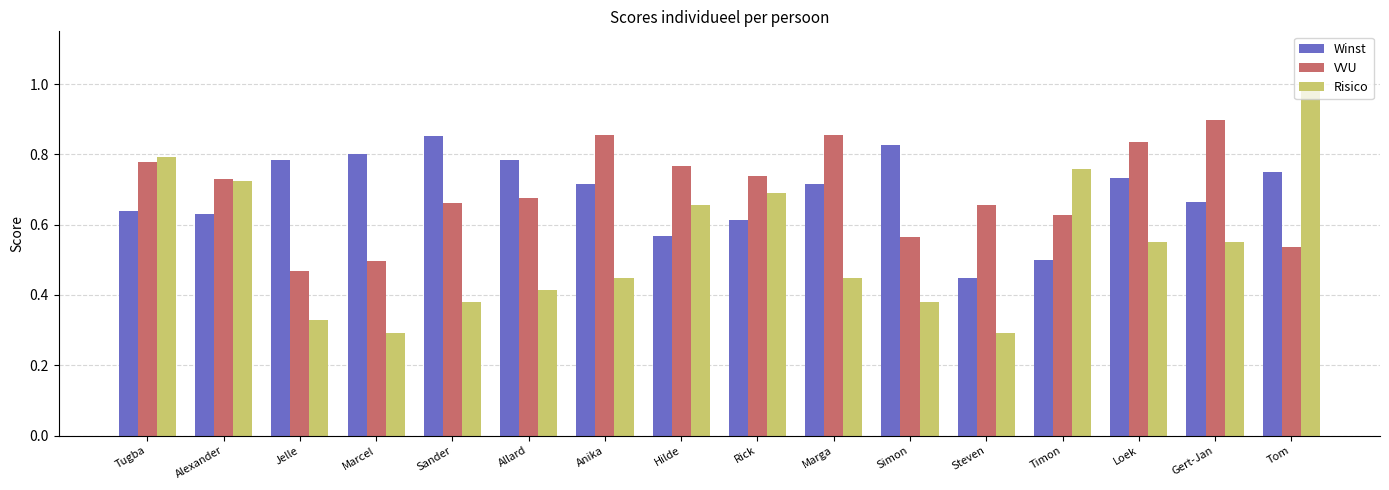

What is the total value across all series at Marcel?

1.6